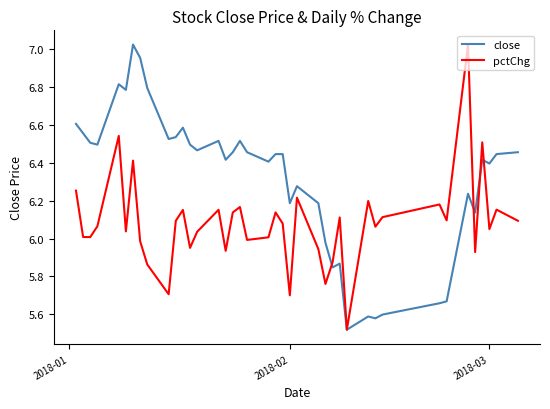

What is the difference between the maximum and minimum values in the pctChg series?

1.5